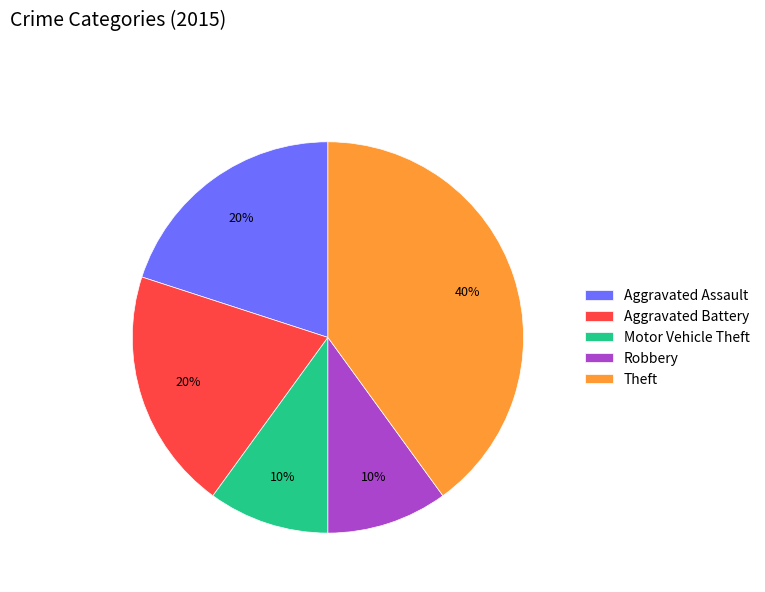

How many slices are in this pie chart?

5